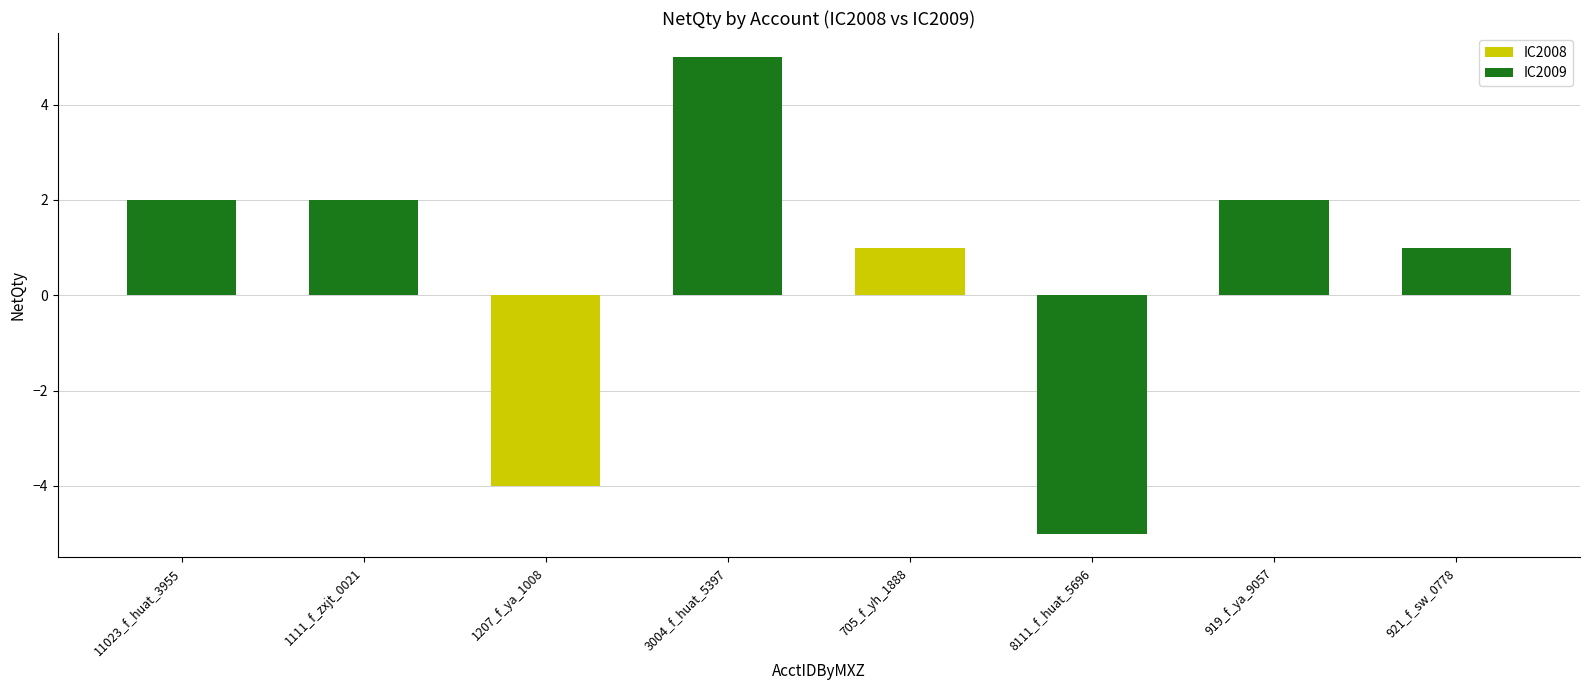

How many values are below zero?

2